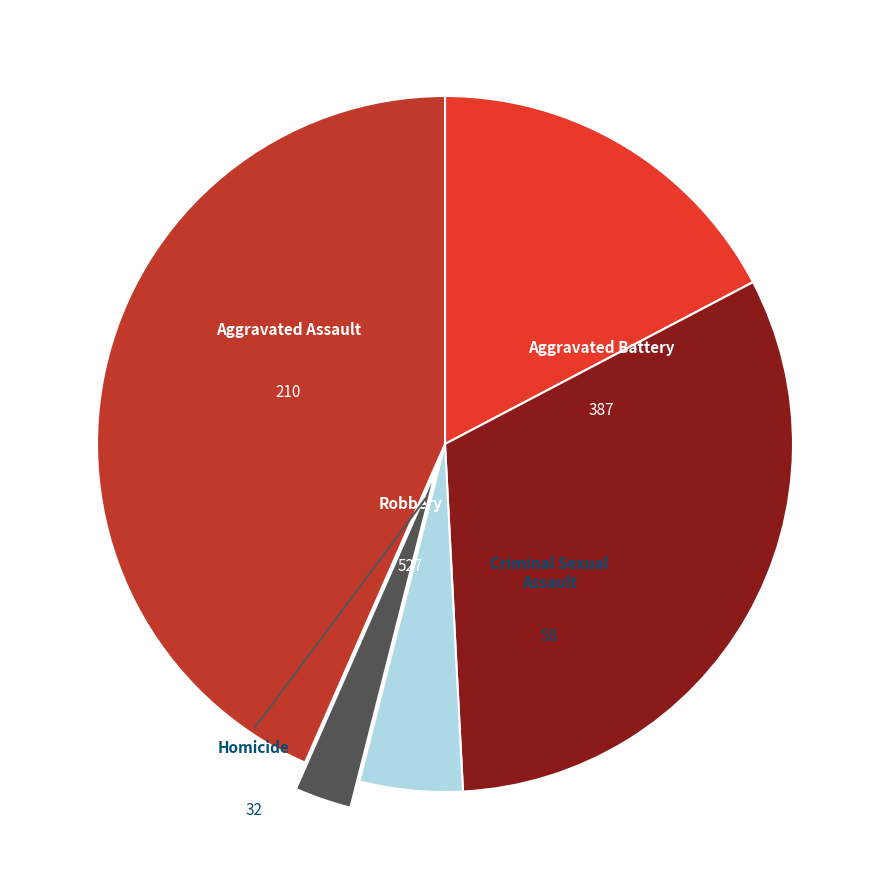

Does any single category account for the majority?

No